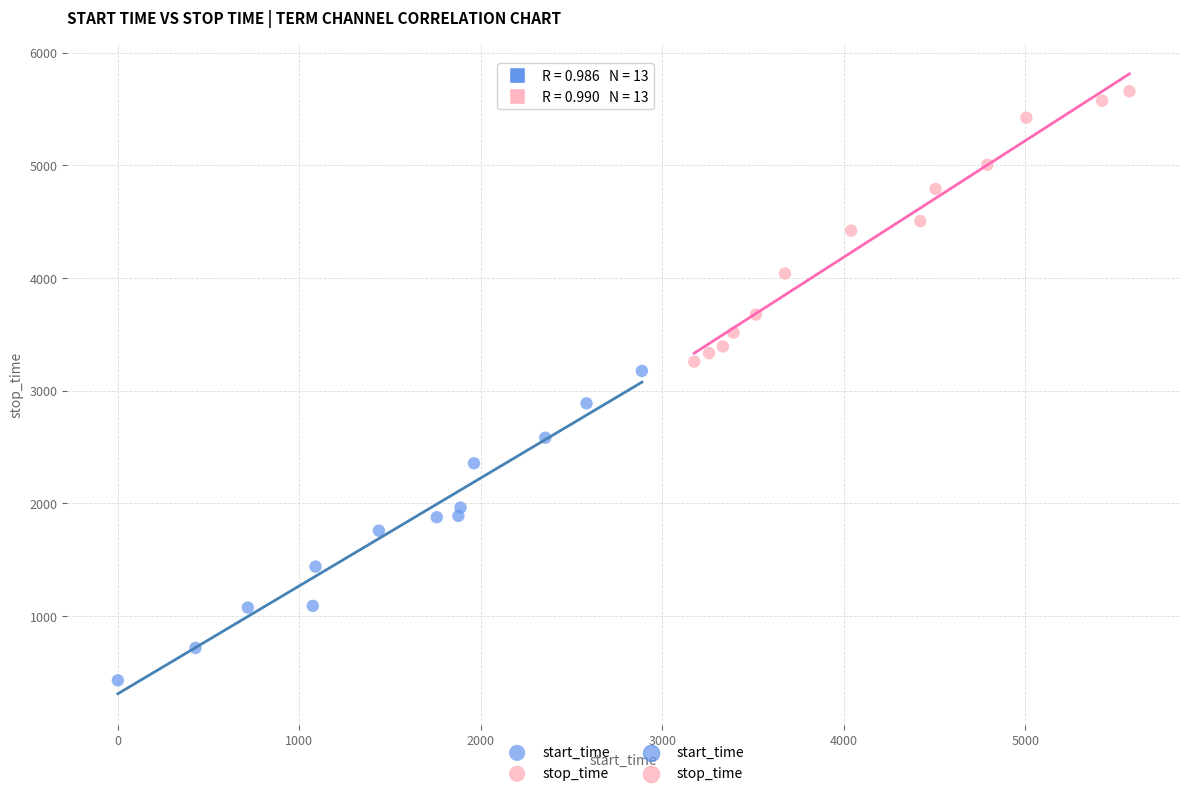

Which series reaches the maximum Y coordinate?

stop_time